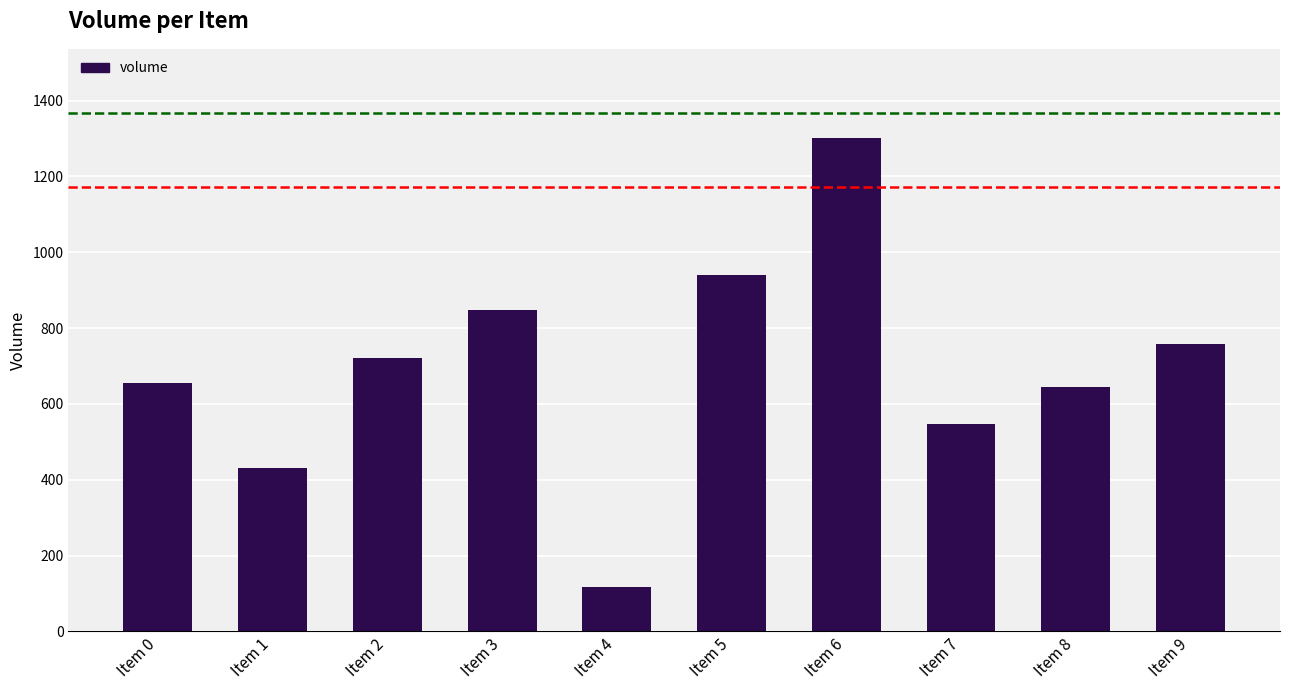

What is the change in value from Item 0 to Item 2?

+65